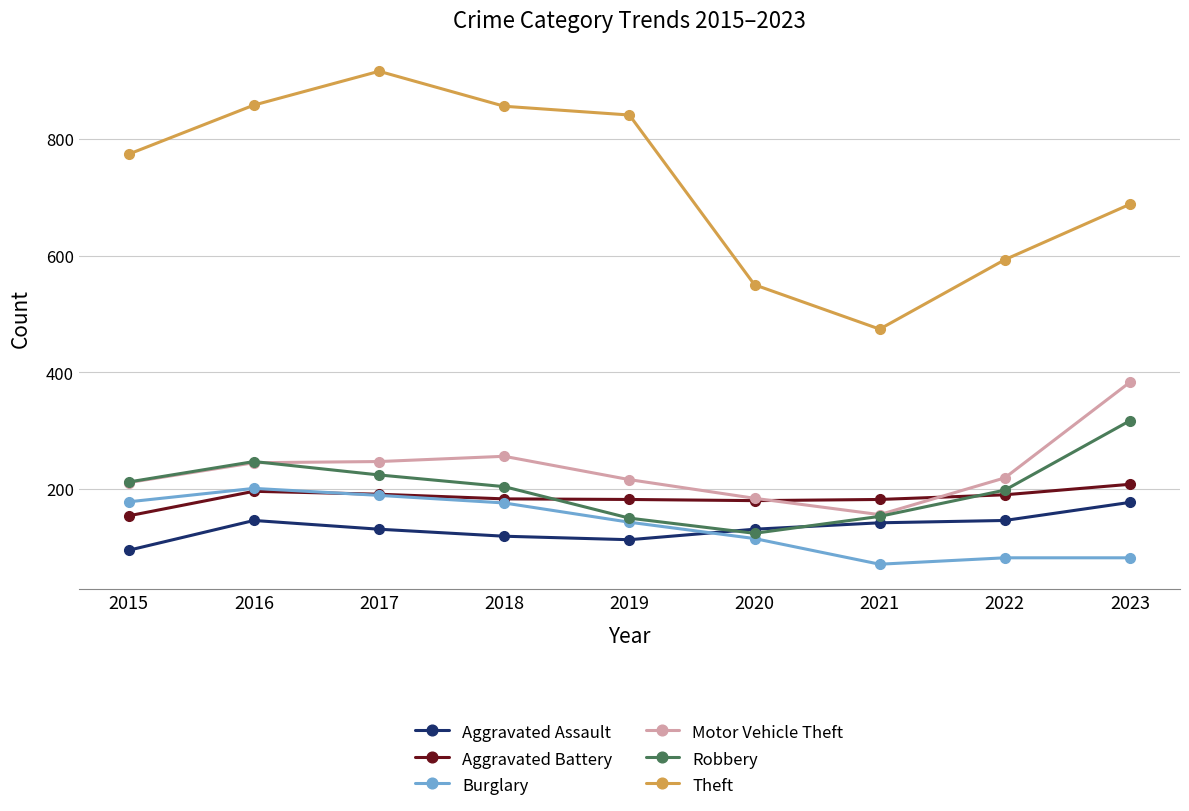

What is the value of the Robbery point at the 2nd from the left?

247